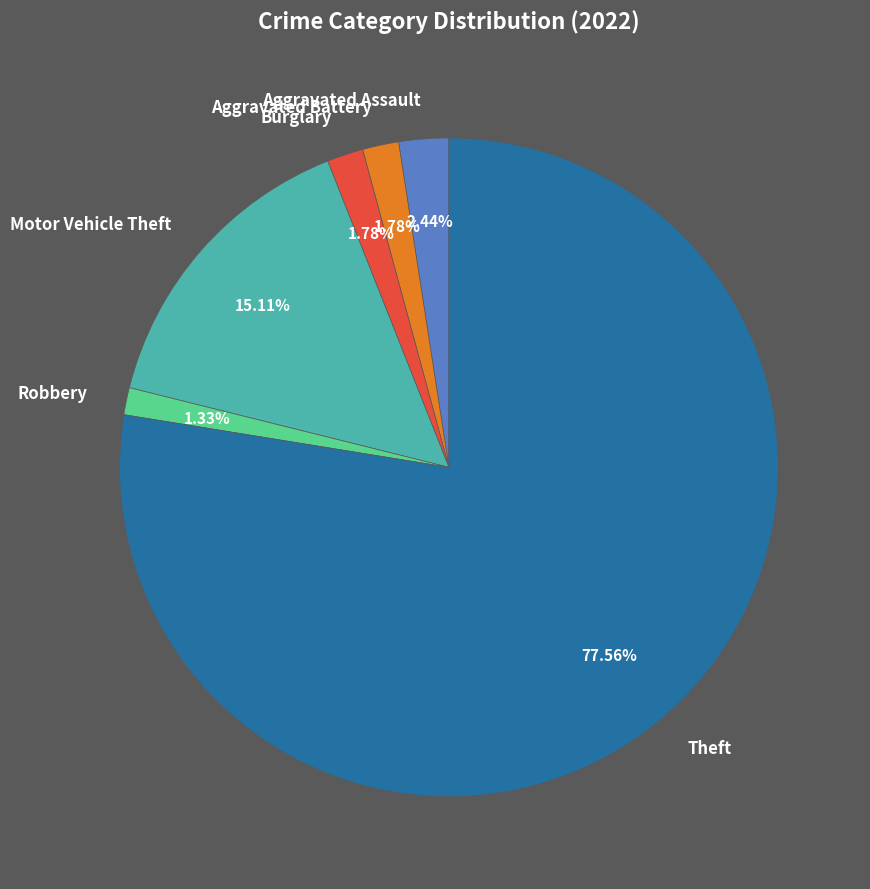

Do Aggravated Assault and Robbery together represent more than half of the pie?

No